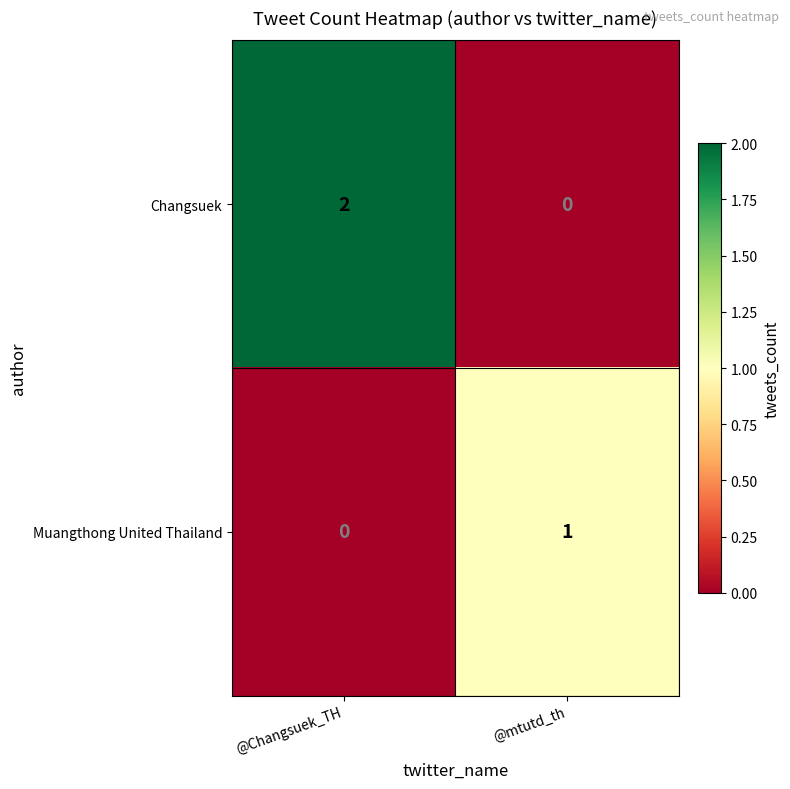

List the series in order of their overall mean, lowest first.

Muangthong United Thailand, Changsuek